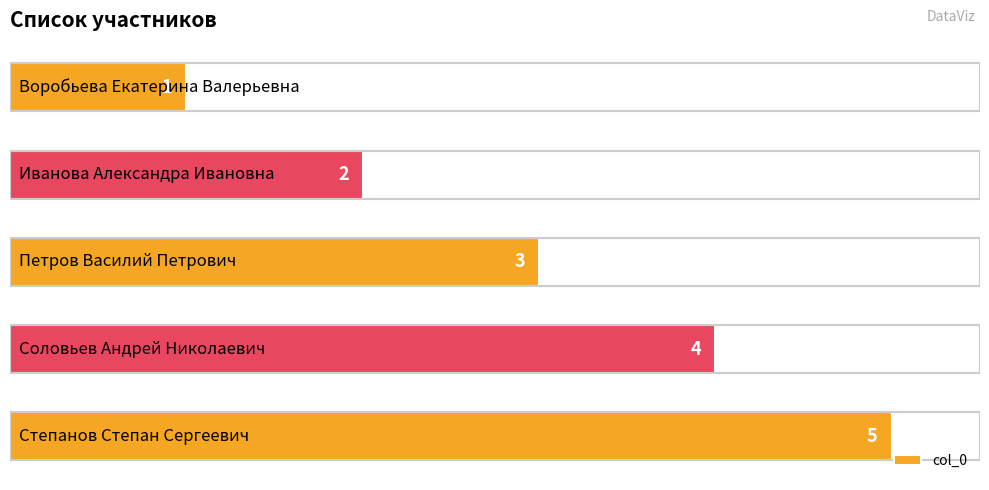

What is the value of the 1st bar from the top?

1